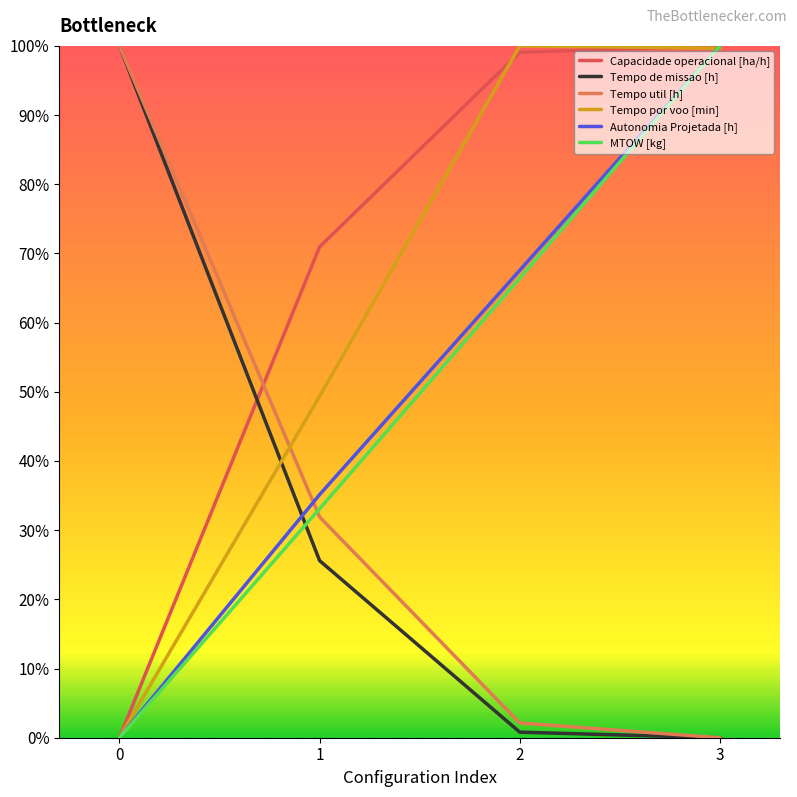

Where do Tempo de missao [h] and Capacidade operacional [ha/h] first cross each other?

0 and 1